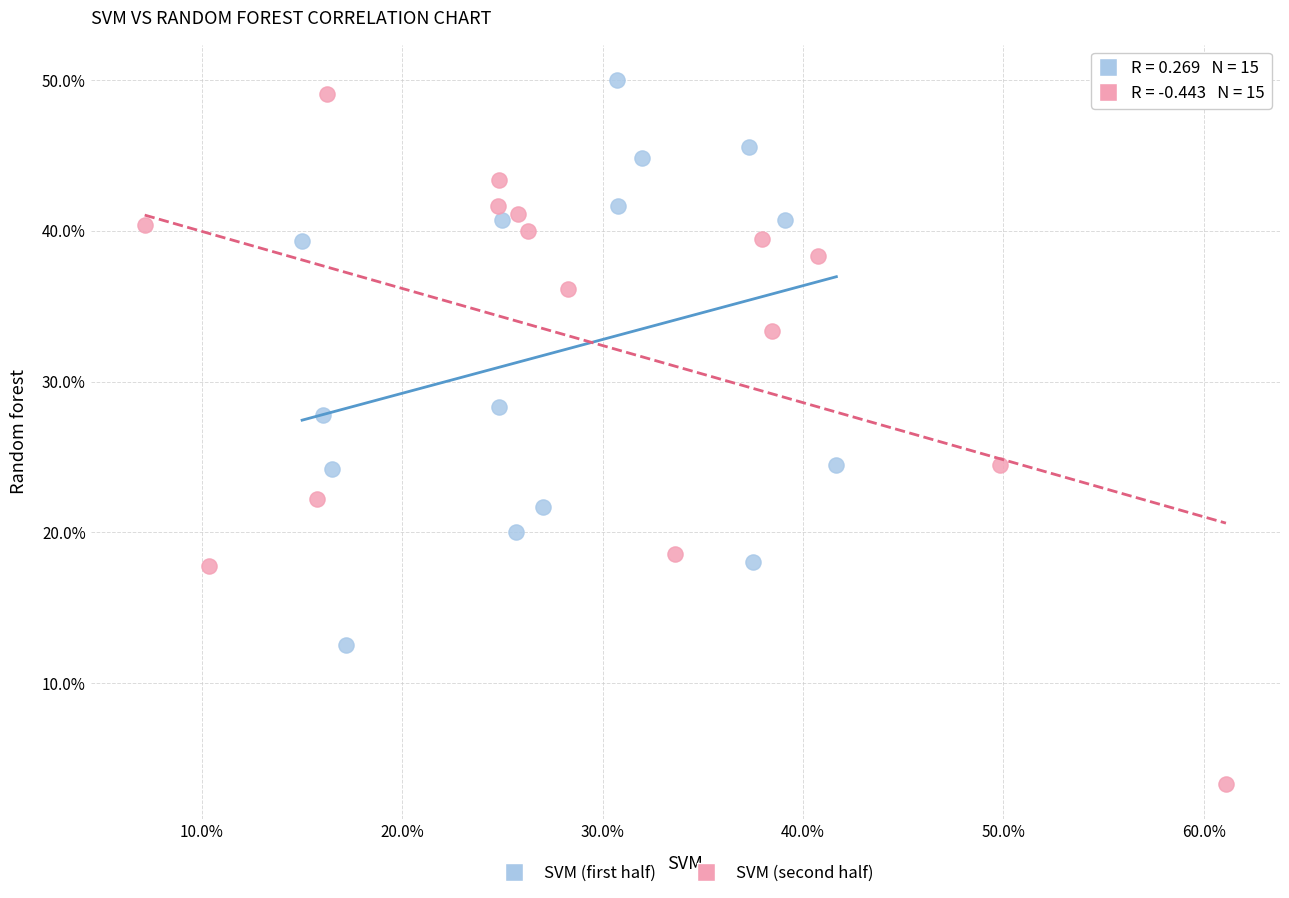

What are all the series names shown in the legend?

SVM (first half), SVM (second half)